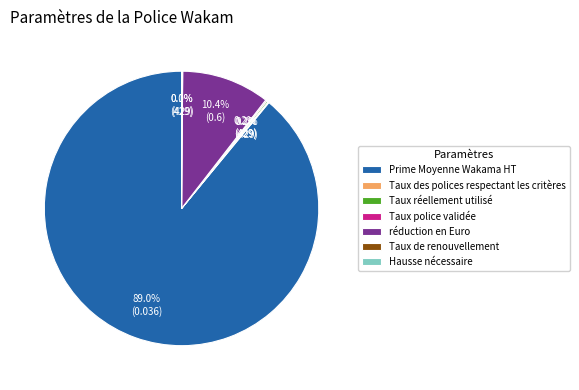

What is the largest slice in the pie chart?

Prime Moyenne Wakama HT